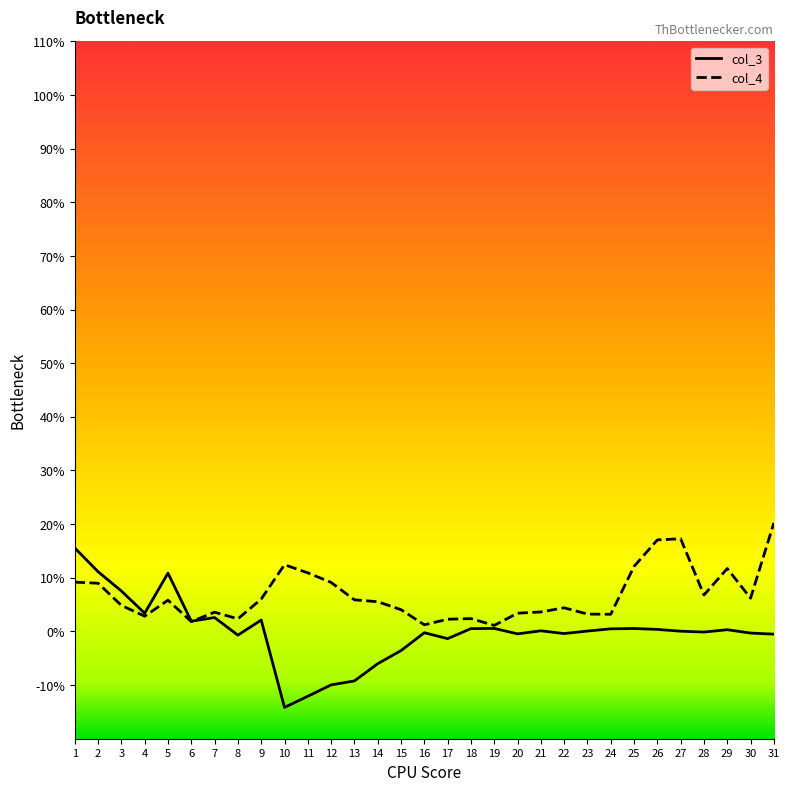

True or false: col_4 has more than 2 interior local peaks.

True